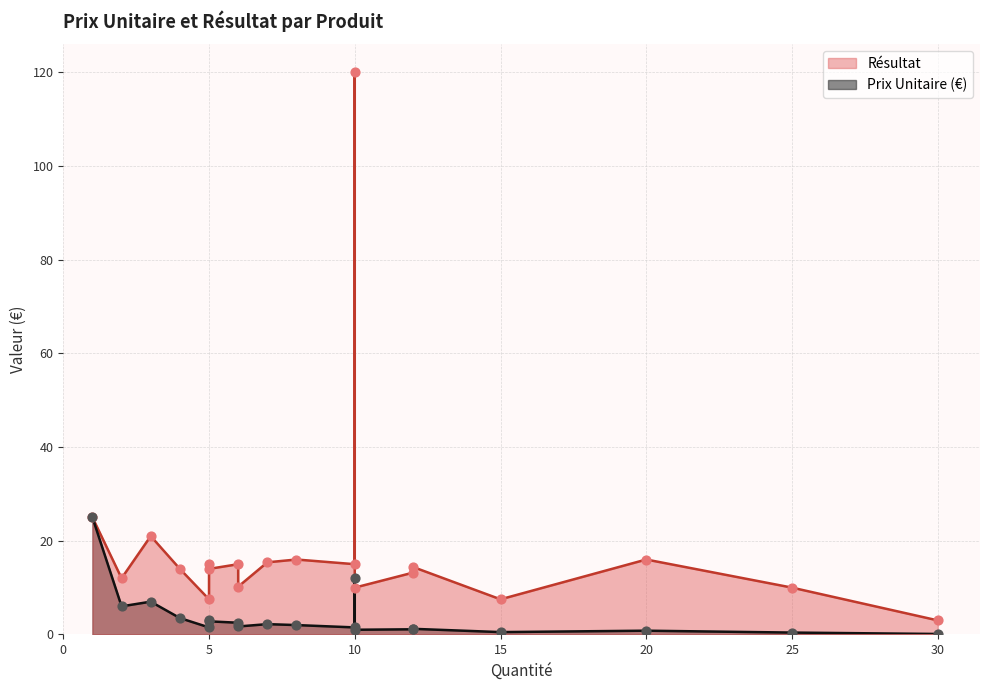

At how many categories does at least one series exceed 27?

1